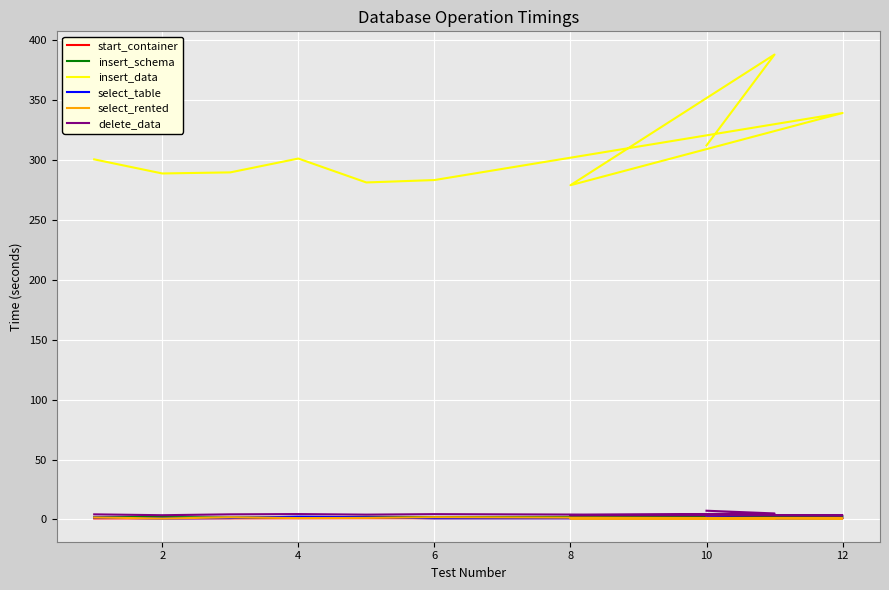

List the series in order of their peak value, highest first.

insert_data, delete_data, select_table, insert_schema, start_container, select_rented